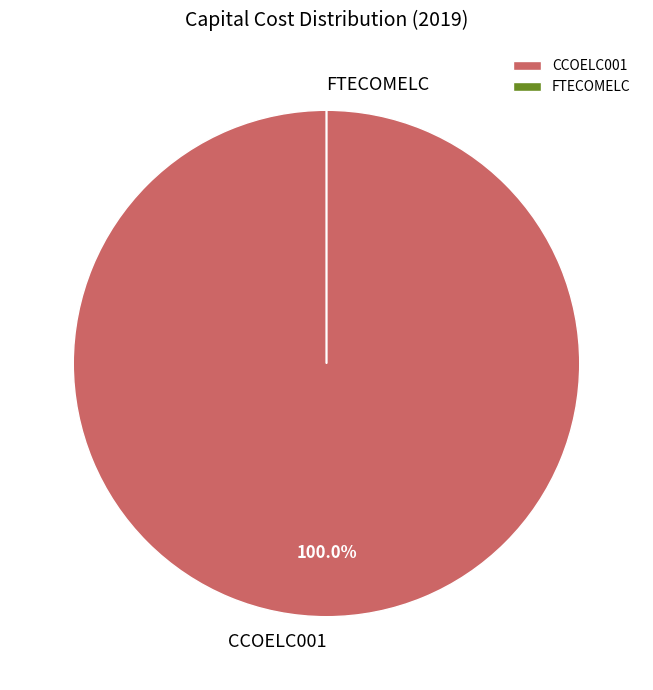

Which slice is the largest?

CCOELC001